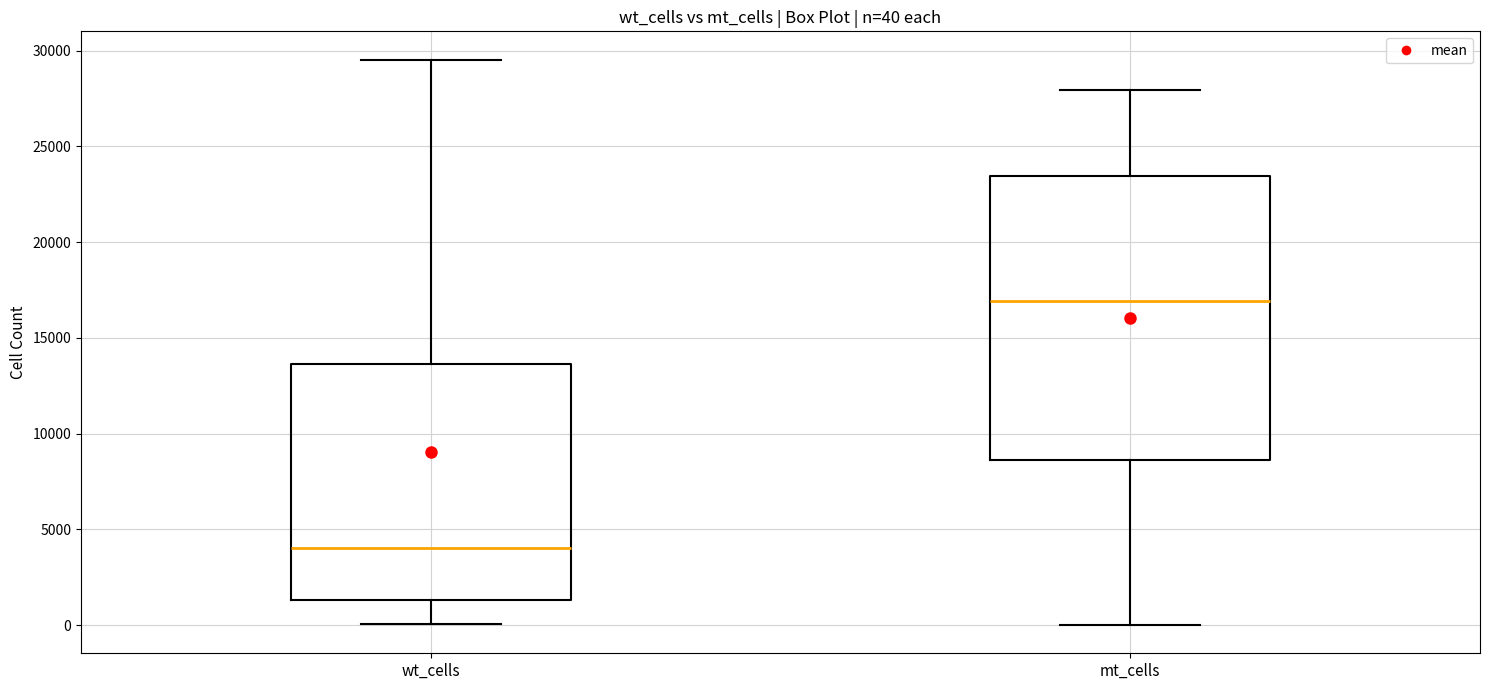

Which box has the lowest median line?

wt_cells